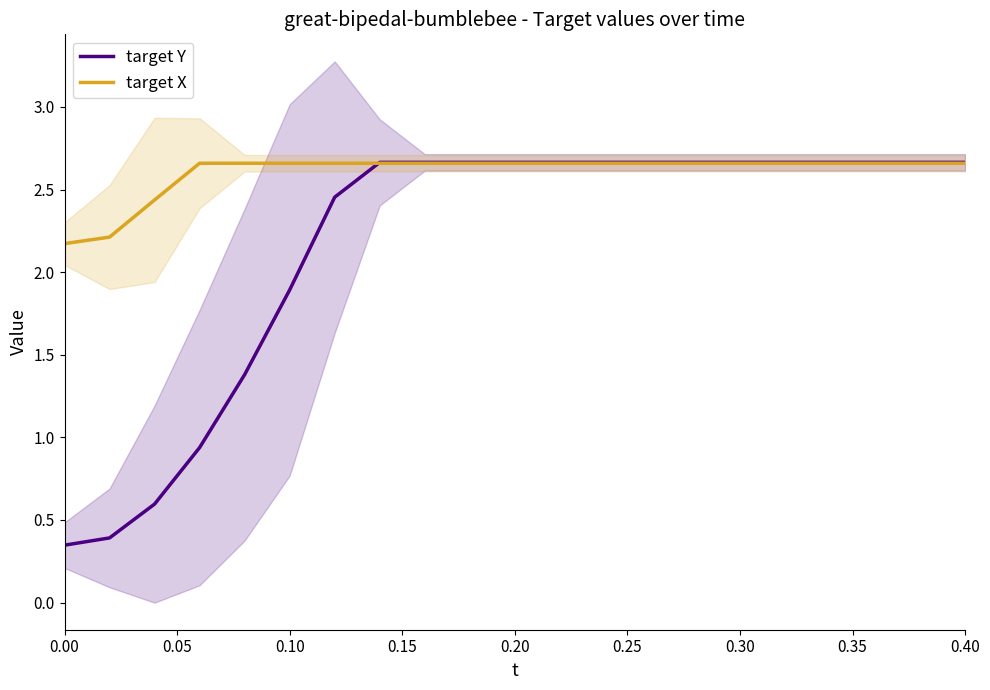

How many lines are shown in the chart?

2